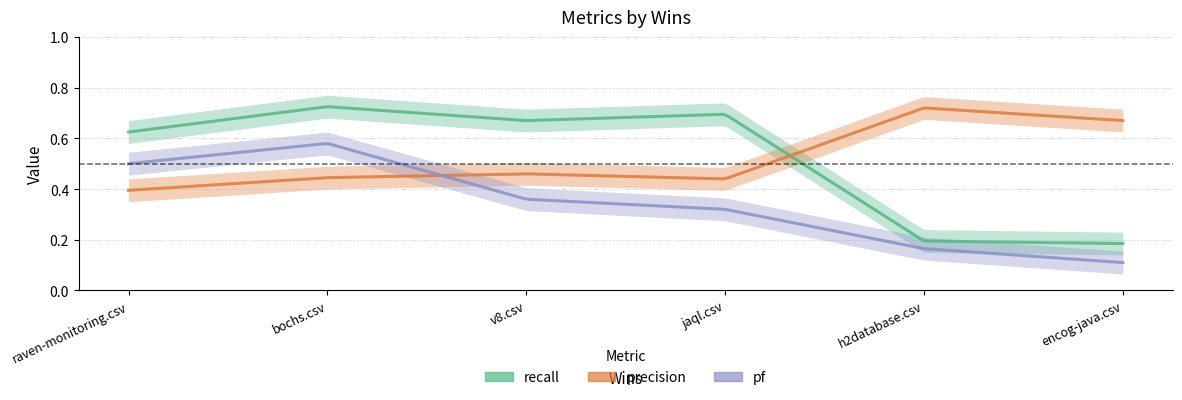

The value of precision at v8.csv is 0.5. True or false?

True